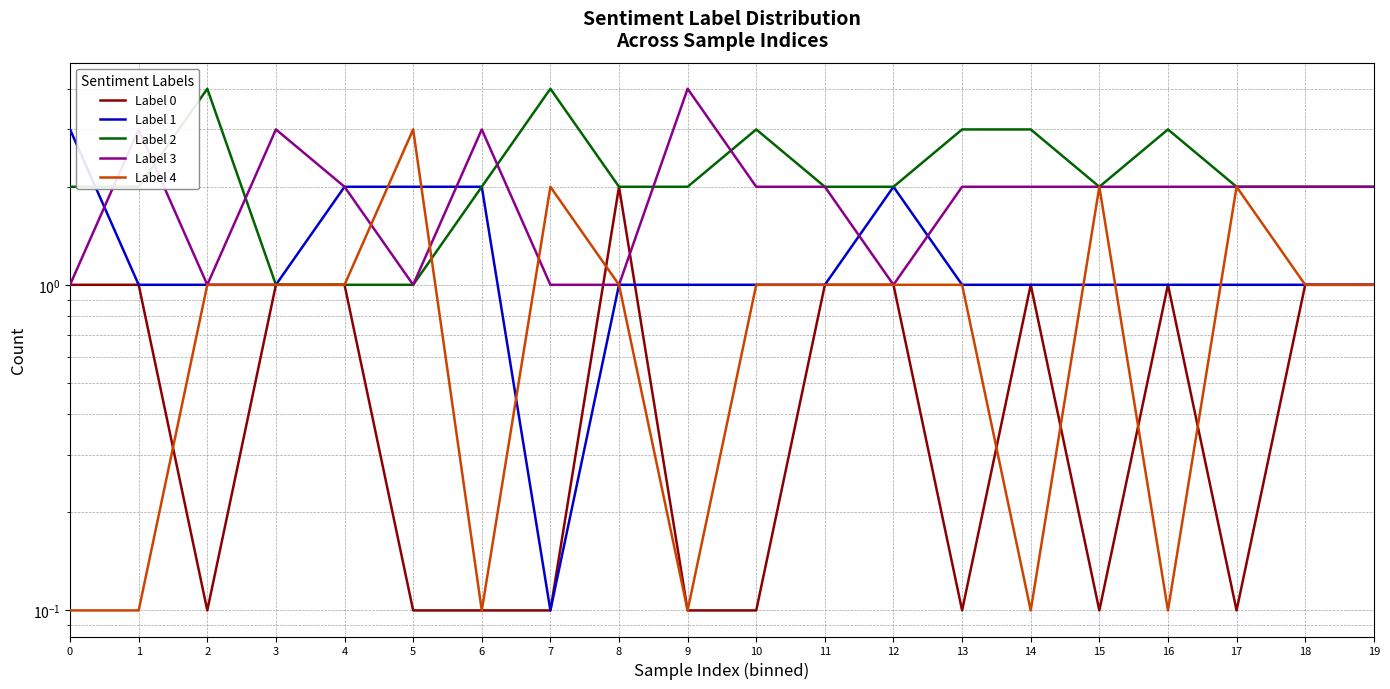

What is the difference between the highest and lowest values at 6?

2.9